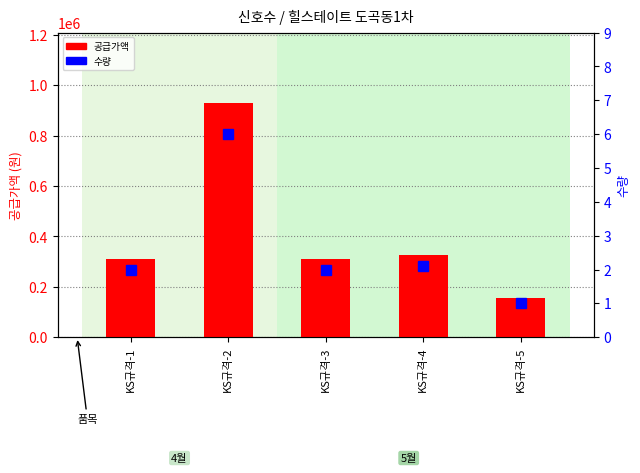

The value of 공급가액 at KS규격-4 is 477267.9. True or false?

False